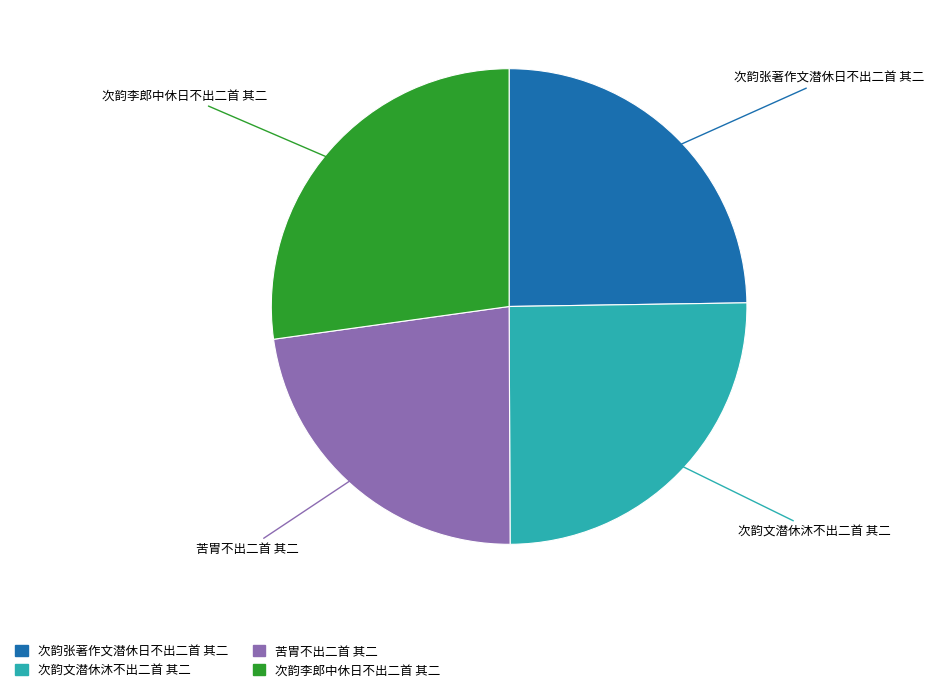

True or false: 苦胃不出二首 其二 accounts for 31% of the total.

False